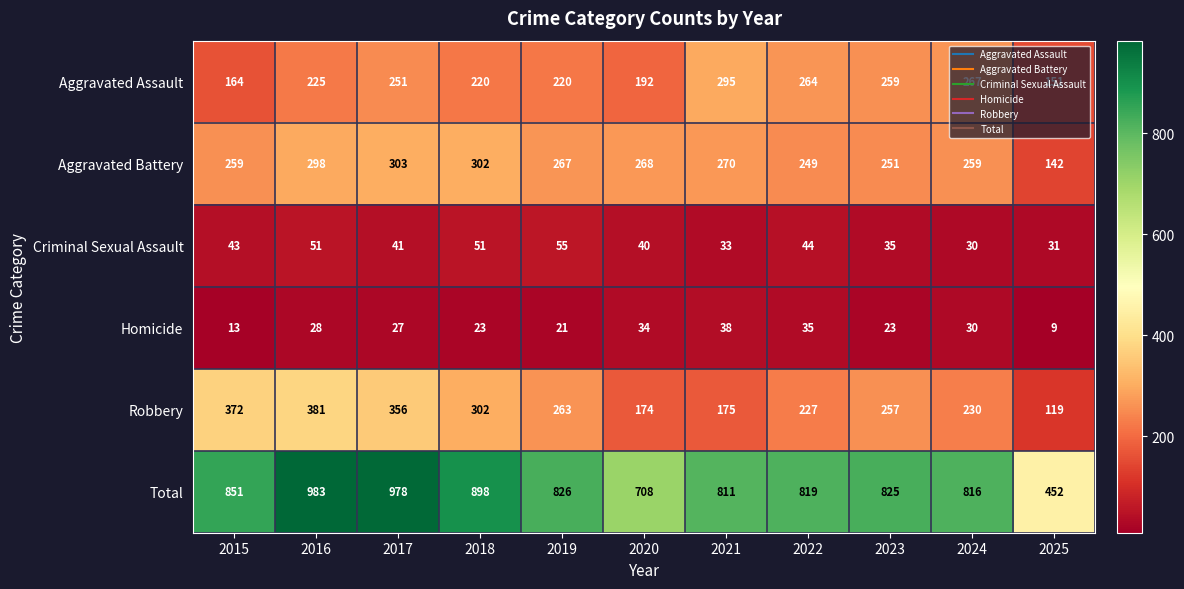

What is the lowest value of the Homicide series?

9